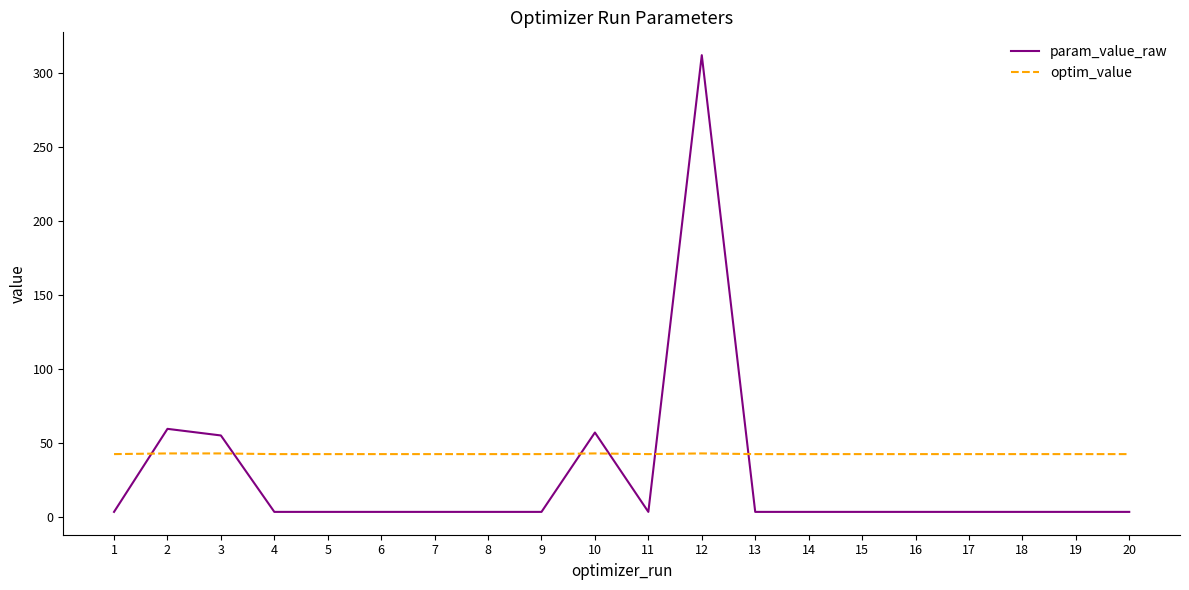

Does the chart have visible grid lines?

No